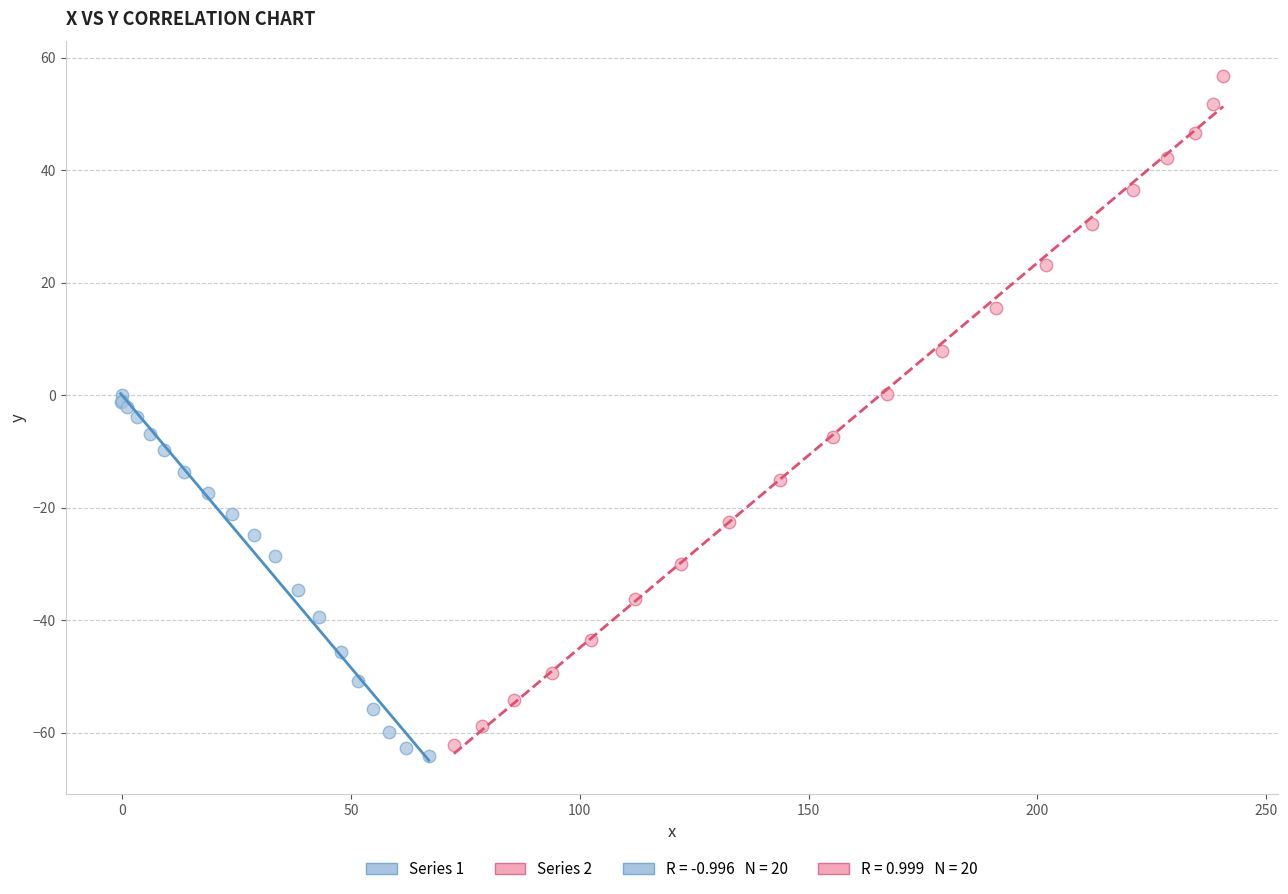

Which series has the largest Y range (max minus min)?

Series 2